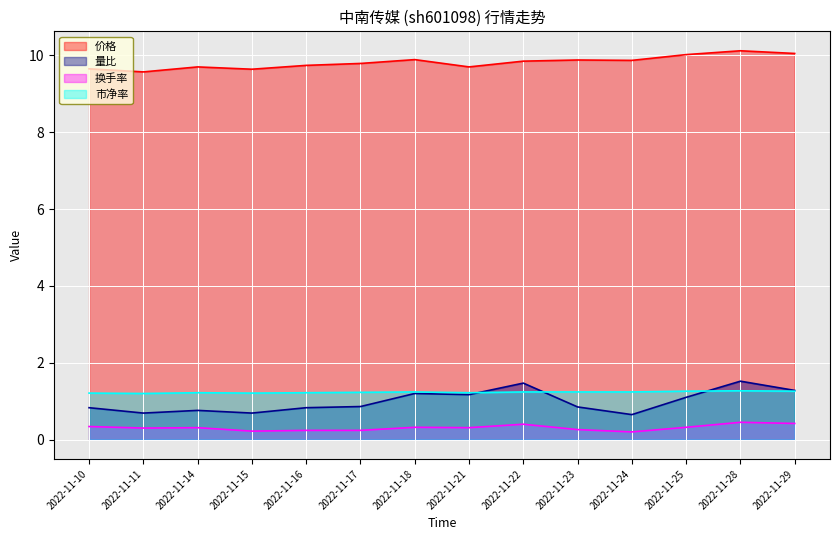

Reading left to right, what are all the values shown in this chart?

价格: 2022-11-10=9.7	2022-11-11=9.6	2022-11-14=9.7	2022-11-15=9.6	2022-11-16=9.7	2022-11-17=9.8	2022-11-18=9.9	2022-11-21=9.7	2022-11-22=9.8	2022-11-23=9.9	2022-11-24=9.9	2022-11-25=10.0	2022-11-28=10.1	2022-11-29=10.1
量比: 2022-11-10=0.8	2022-11-11=0.7	2022-11-14=0.8	2022-11-15=0.7	2022-11-16=0.8	2022-11-17=0.9	2022-11-18=1.2	2022-11-21=1.2	2022-11-22=1.5	2022-11-23=0.8	2022-11-24=0.7	2022-11-25=1.1	2022-11-28=1.5	2022-11-29=1.3
换手率: 2022-11-10=0.3	2022-11-11=0.3	2022-11-14=0.3	2022-11-15=0.2	2022-11-16=0.2	2022-11-17=0.2	2022-11-18=0.3	2022-11-21=0.3	2022-11-22=0.4	2022-11-23=0.3	2022-11-24=0.2	2022-11-25=0.3	2022-11-28=0.5	2022-11-29=0.4
市净率: 2022-11-10=1.2	2022-11-11=1.2	2022-11-14=1.2	2022-11-15=1.2	2022-11-16=1.2	2022-11-17=1.2	2022-11-18=1.2	2022-11-21=1.2	2022-11-22=1.2	2022-11-23=1.2	2022-11-24=1.2	2022-11-25=1.3	2022-11-28=1.3	2022-11-29=1.3